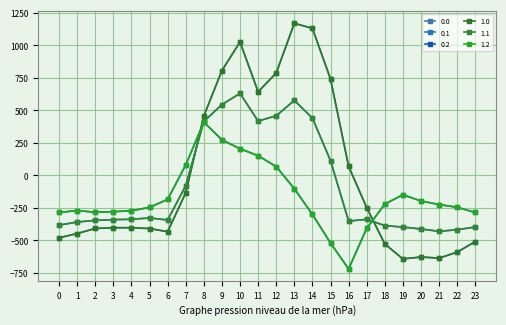

What is the average value of the 0.2 series?

-169.0